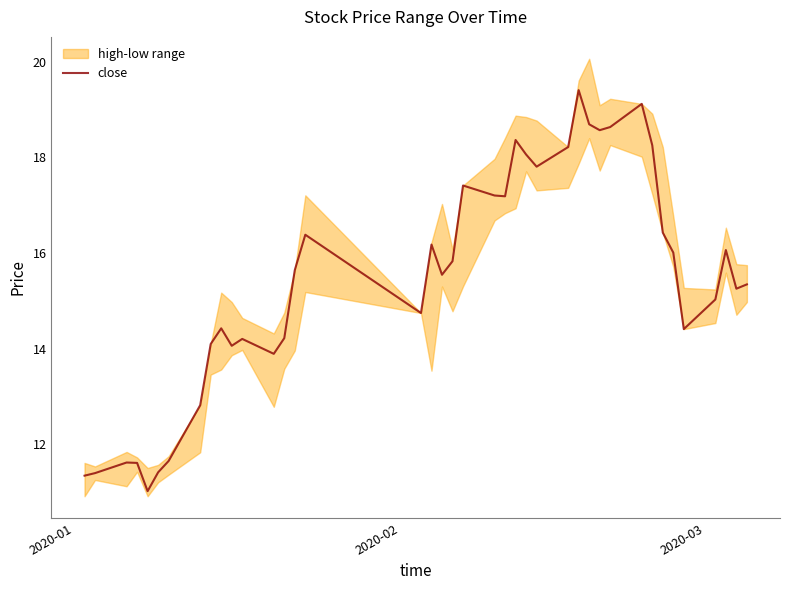

What is the maximum value for close?

19.4